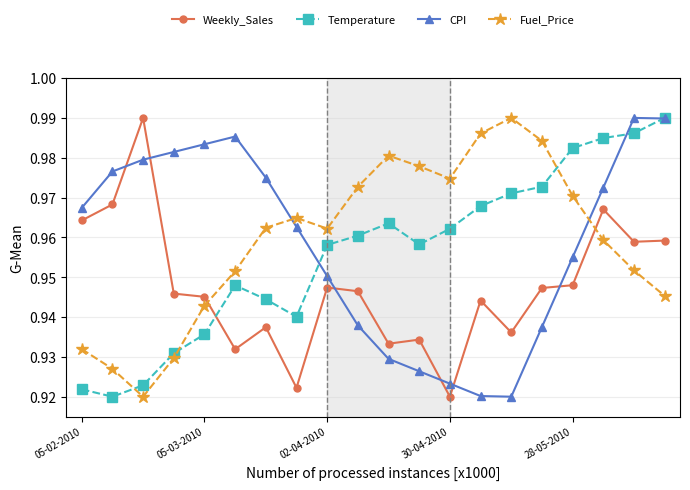

True or false: Fuel_Price and Temperature intersect in this chart.

True